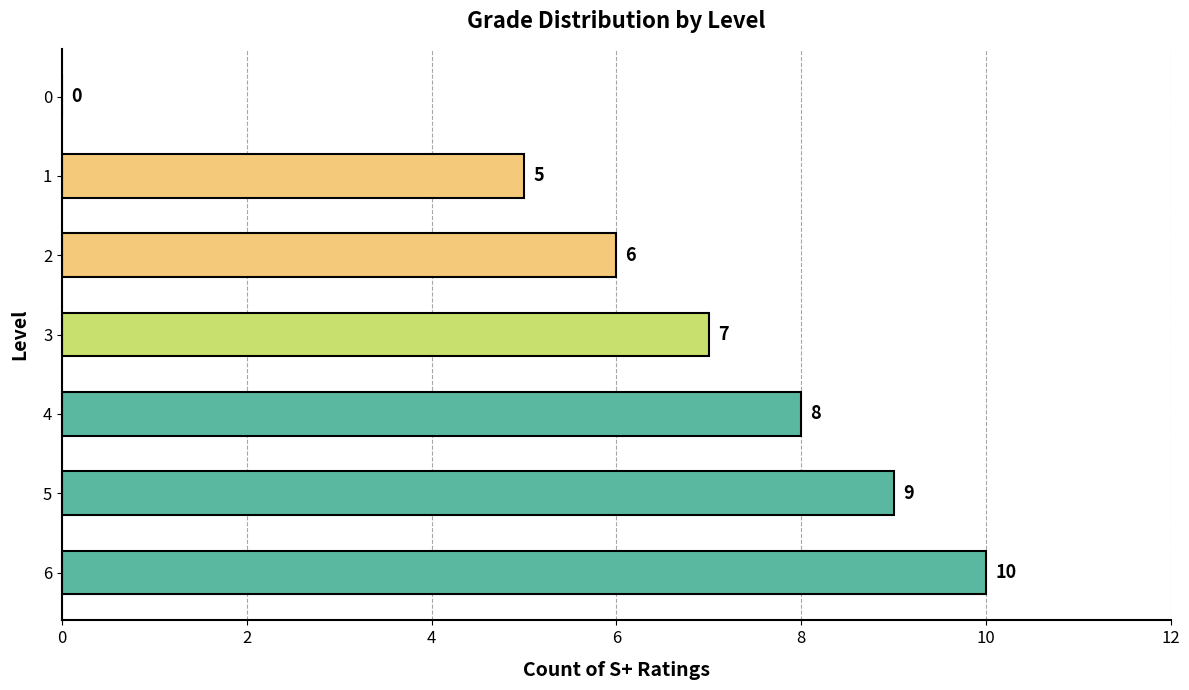

What is the greatest value displayed?

10